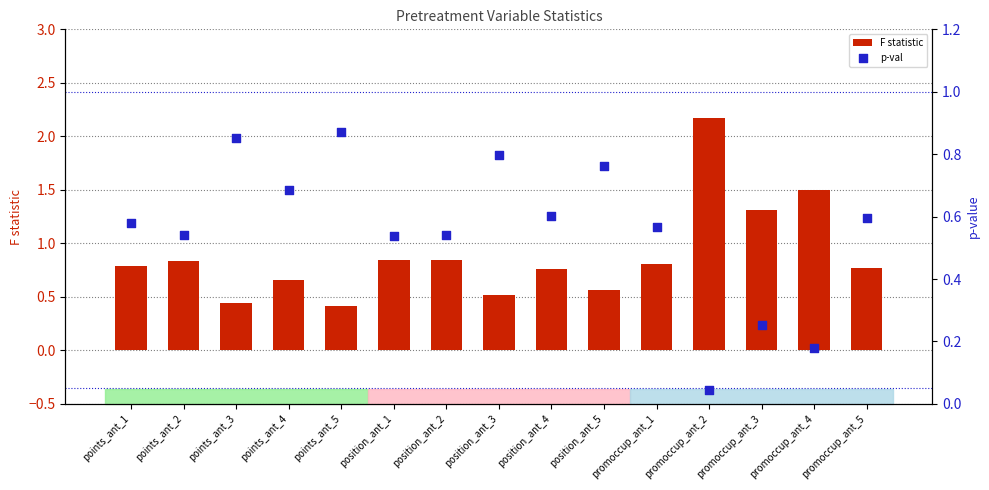

At how many categories does at least one series exceed 2?

1